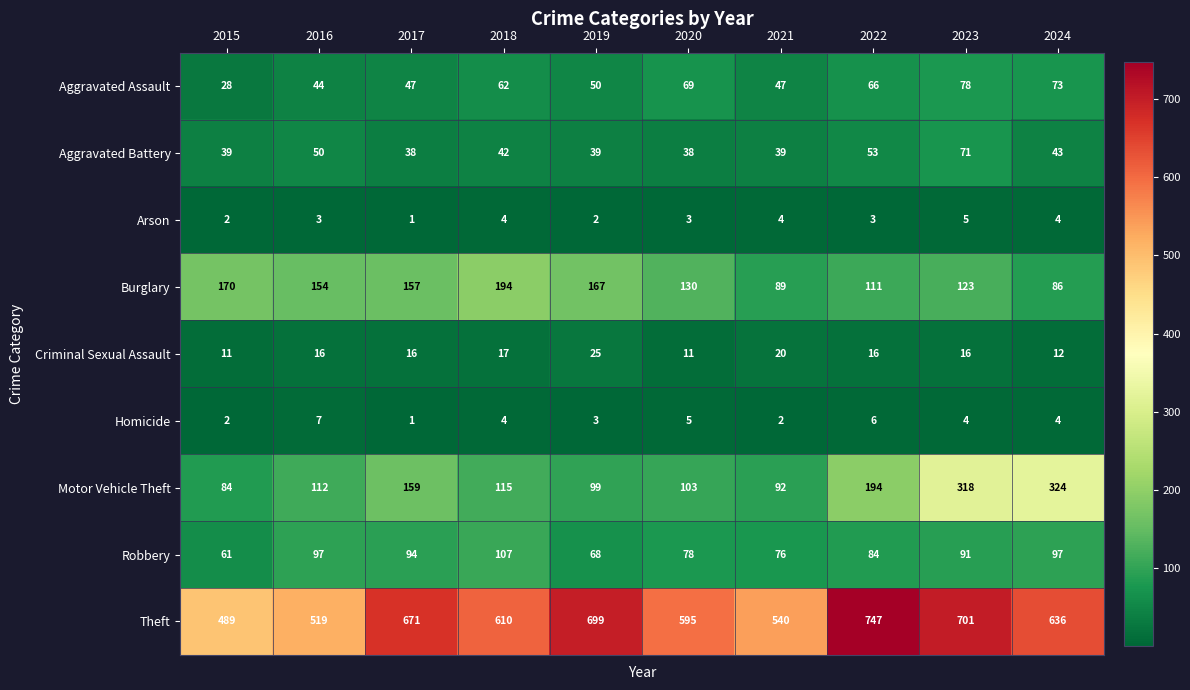

What is the difference between the highest and lowest values at 2024?

632